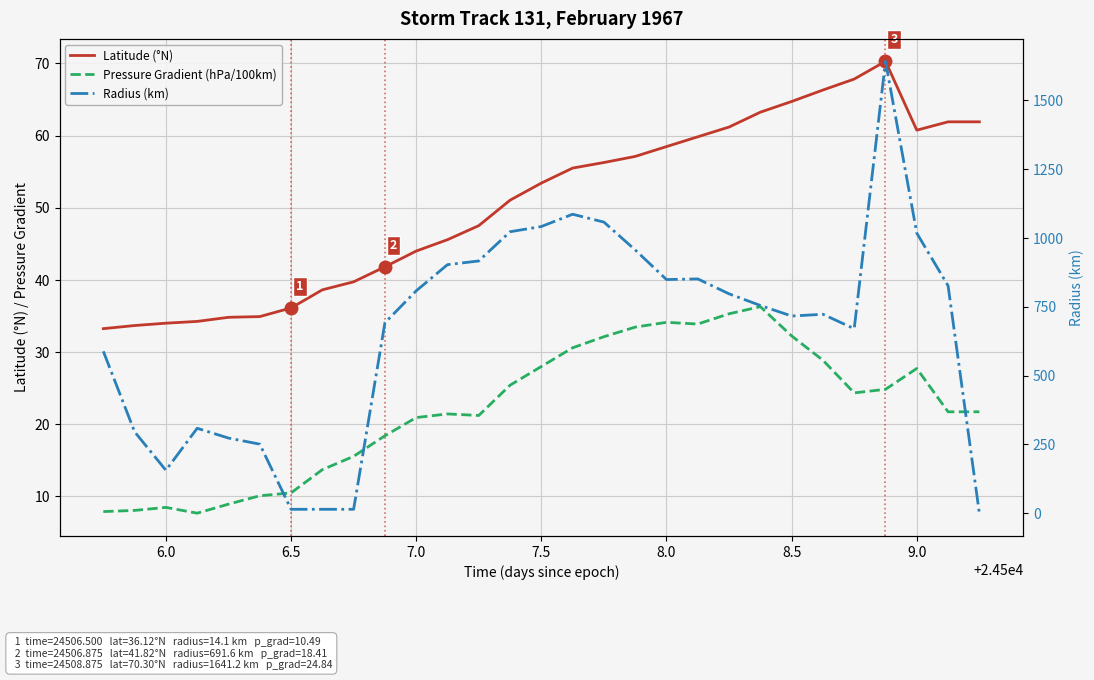

How many data points in Latitude (°N) are above 53?

15